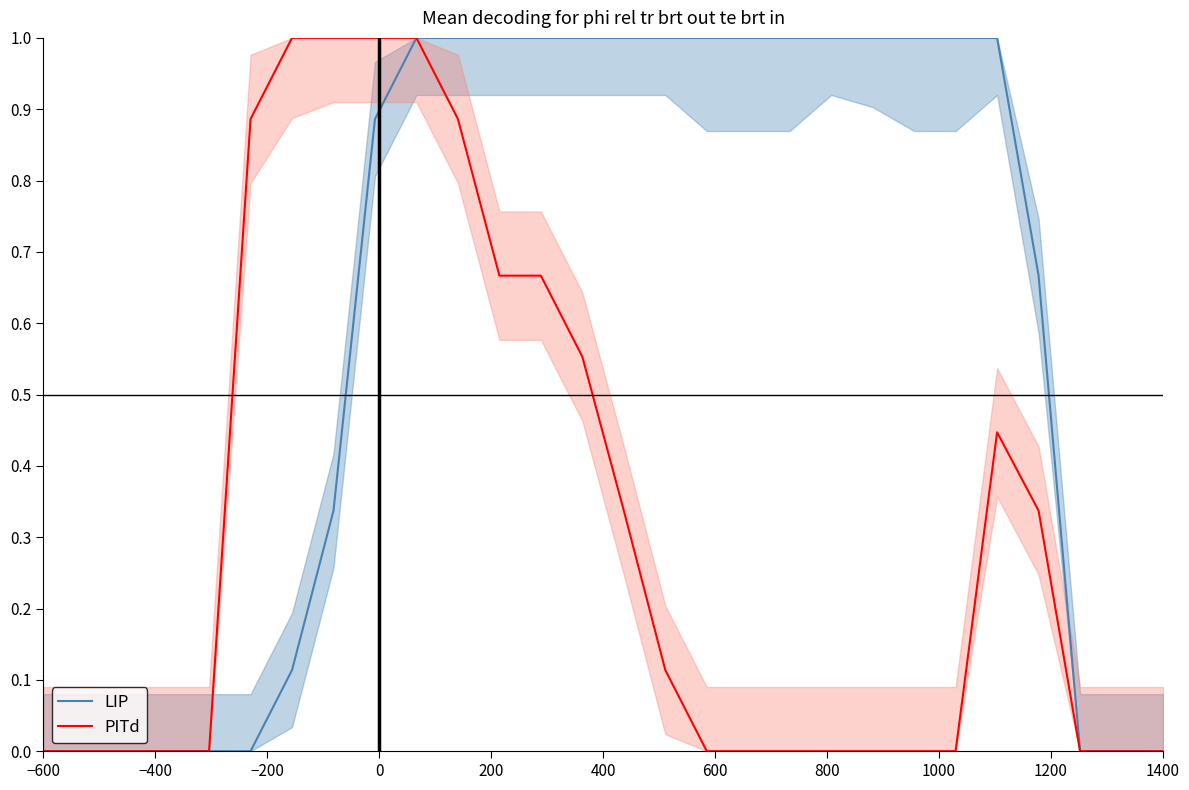

Which series has the widest spread of values?

LIP